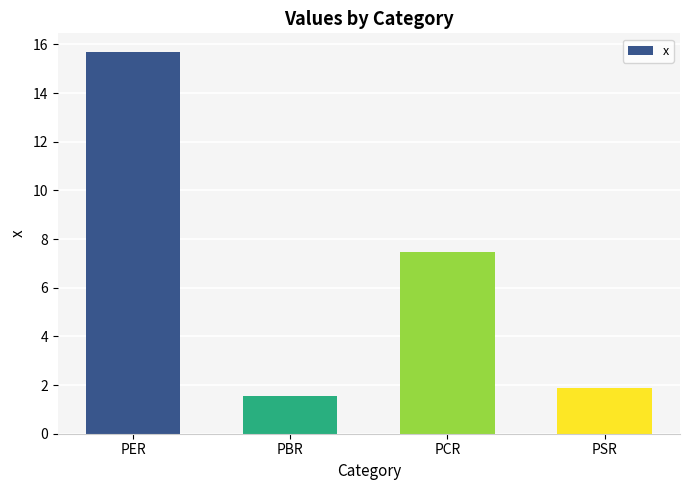

Where is the data nearest to the value 8?

PCR